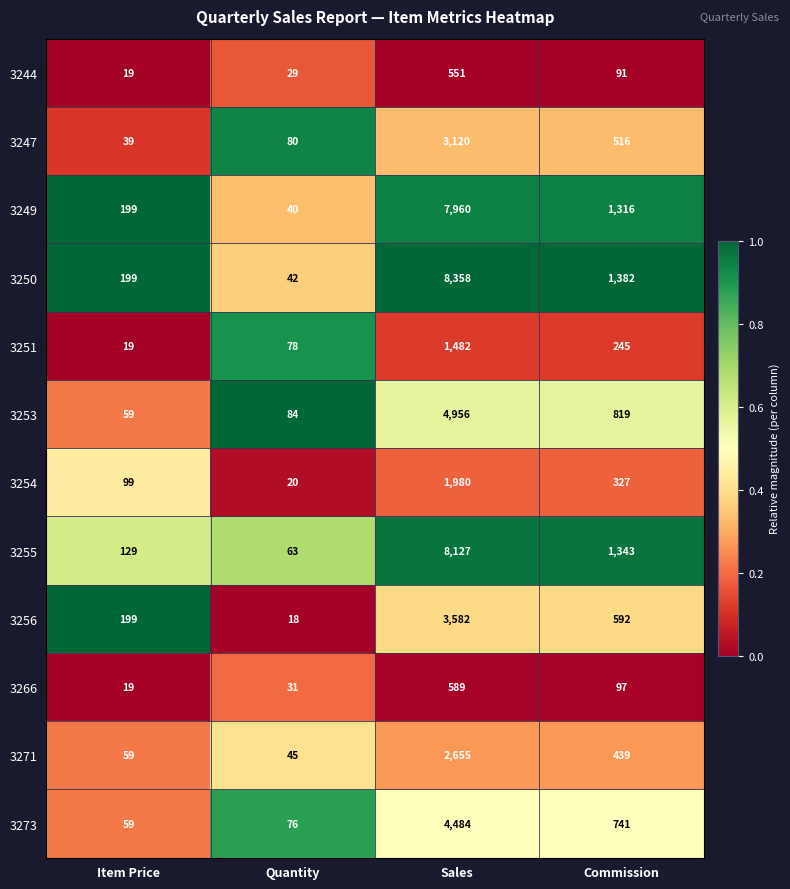

Where is 3250 nearest to the value 4200?

Commission